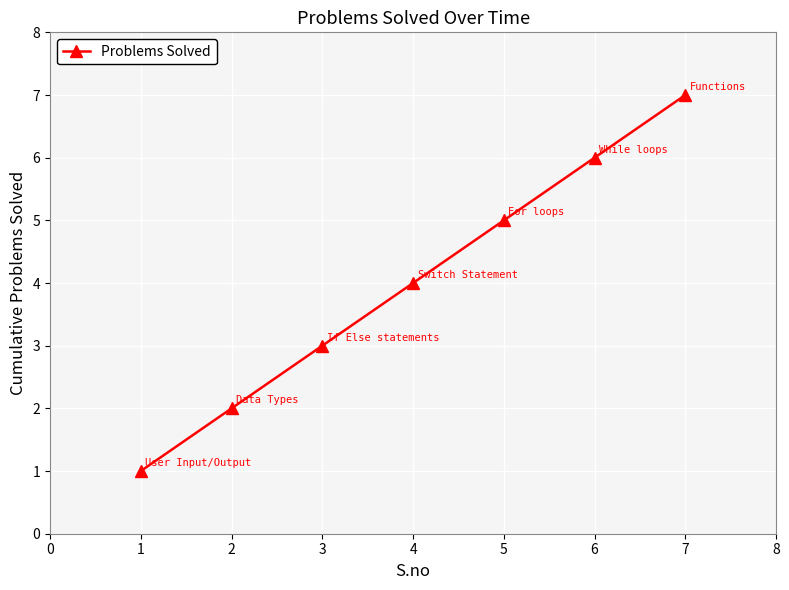

Which label corresponds to the largest value in the chart?

7